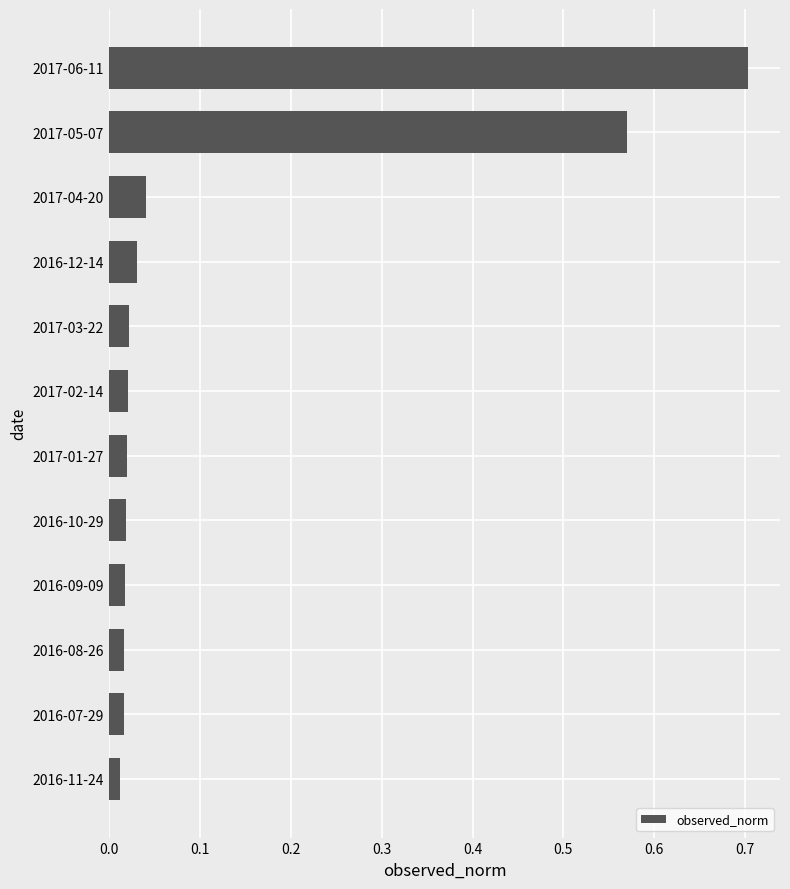

What is the maximum value shown in the chart?

0.7